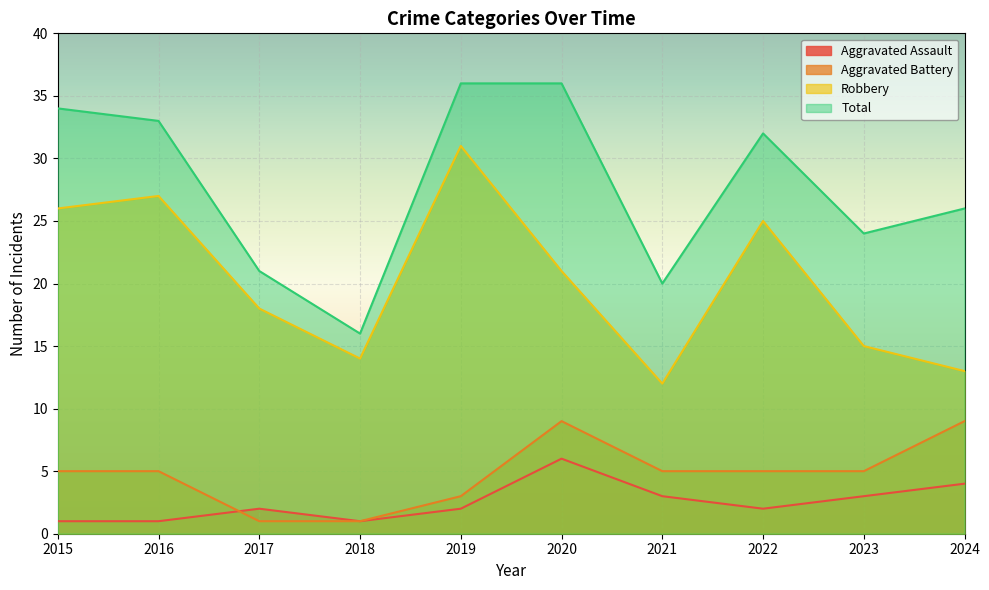

After their last crossing, which series has the higher values: Aggravated Assault or Aggravated Battery?

Aggravated Assault